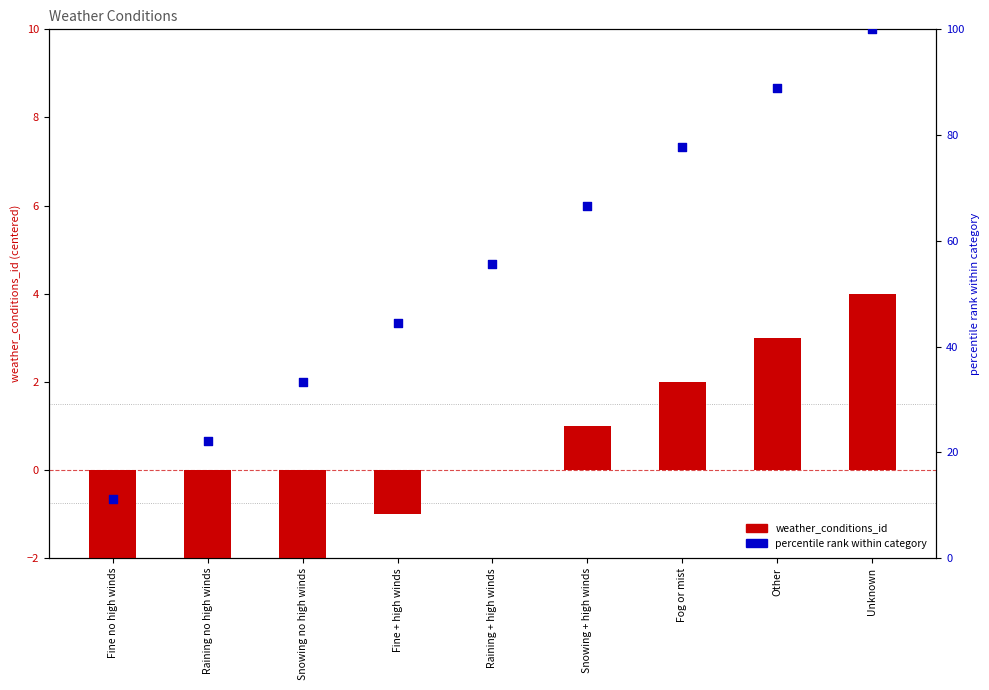

What are all the series names shown in the legend?

weather_conditions_id (centered), percentile rank within category